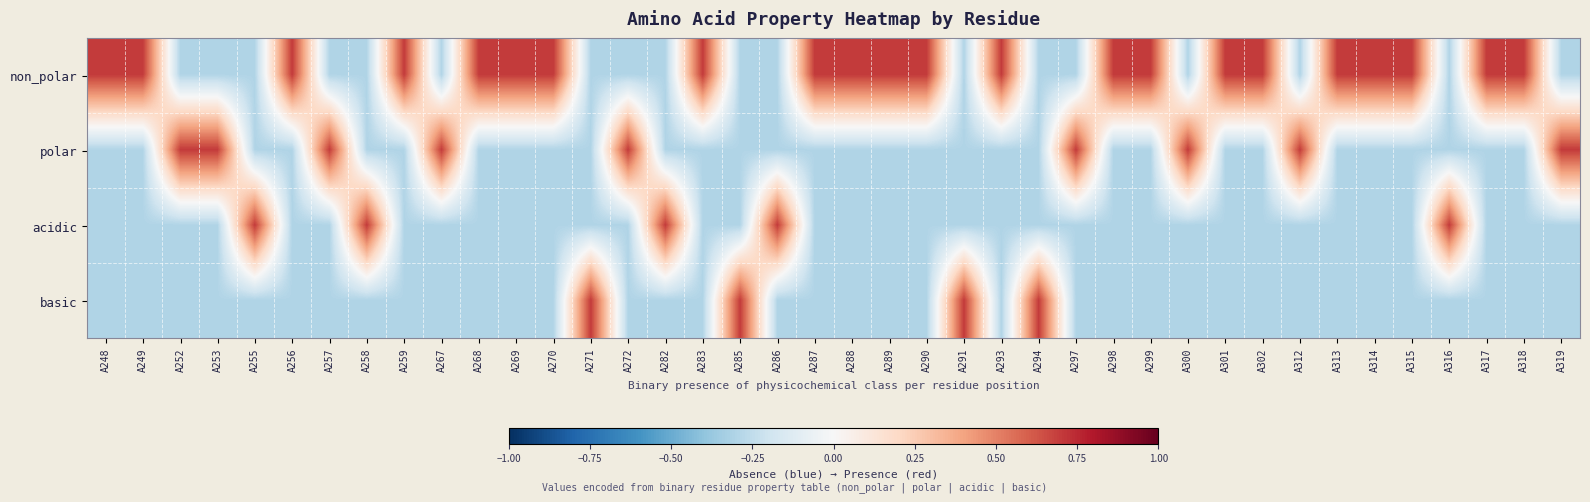

Reading left to right, transcribe all the data shown in this chart.

non_polar: A248=0.7	A249=0.7	A252=-0.3	A253=-0.3	A255=-0.3	A256=0.7	A257=-0.3	A258=-0.3	A259=0.7	A267=-0.3	A268=0.7	A269=0.7	A270=0.7	A271=-0.3	A272=-0.3	A282=-0.3	A283=0.7	A285=-0.3	A286=-0.3	A287=0.7	A288=0.7	A289=0.7	A290=0.7	A291=-0.3	A293=0.7	A294=-0.3	A297=-0.3	A298=0.7	A299=0.7	A300=-0.3	A301=0.7	A302=0.7	A312=-0.3	A313=0.7	A314=0.7	A315=0.7	A316=-0.3	A317=0.7	A318=0.7	A319=-0.3
polar: A248=-0.3	A249=-0.3	A252=0.7	A253=0.7	A255=-0.3	A256=-0.3	A257=0.7	A258=-0.3	A259=-0.3	A267=0.7	A268=-0.3	A269=-0.3	A270=-0.3	A271=-0.3	A272=0.7	A282=-0.3	A283=-0.3	A285=-0.3	A286=-0.3	A287=-0.3	A288=-0.3	A289=-0.3	A290=-0.3	A291=-0.3	A293=-0.3	A294=-0.3	A297=0.7	A298=-0.3	A299=-0.3	A300=0.7	A301=-0.3	A302=-0.3	A312=0.7	A313=-0.3	A314=-0.3	A315=-0.3	A316=-0.3	A317=-0.3	A318=-0.3	A319=0.7
acidic: A248=-0.3	A249=-0.3	A252=-0.3	A253=-0.3	A255=0.7	A256=-0.3	A257=-0.3	A258=0.7	A259=-0.3	A267=-0.3	A268=-0.3	A269=-0.3	A270=-0.3	A271=-0.3	A272=-0.3	A282=0.7	A283=-0.3	A285=-0.3	A286=0.7	A287=-0.3	A288=-0.3	A289=-0.3	A290=-0.3	A291=-0.3	A293=-0.3	A294=-0.3	A297=-0.3	A298=-0.3	A299=-0.3	A300=-0.3	A301=-0.3	A302=-0.3	A312=-0.3	A313=-0.3	A314=-0.3	A315=-0.3	A316=0.7	A317=-0.3	A318=-0.3	A319=-0.3
basic: A248=-0.3	A249=-0.3	A252=-0.3	A253=-0.3	A255=-0.3	A256=-0.3	A257=-0.3	A258=-0.3	A259=-0.3	A267=-0.3	A268=-0.3	A269=-0.3	A270=-0.3	A271=0.7	A272=-0.3	A282=-0.3	A283=-0.3	A285=0.7	A286=-0.3	A287=-0.3	A288=-0.3	A289=-0.3	A290=-0.3	A291=0.7	A293=-0.3	A294=0.7	A297=-0.3	A298=-0.3	A299=-0.3	A300=-0.3	A301=-0.3	A302=-0.3	A312=-0.3	A313=-0.3	A314=-0.3	A315=-0.3	A316=-0.3	A317=-0.3	A318=-0.3	A319=-0.3